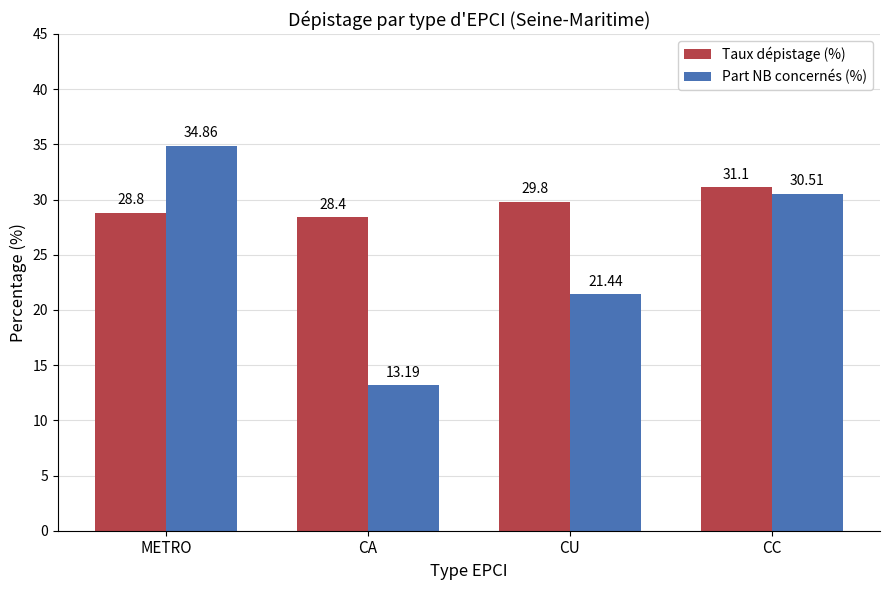

List the series in order of their peak value, lowest first.

Taux dépistage (%), Part NB concernés (%)